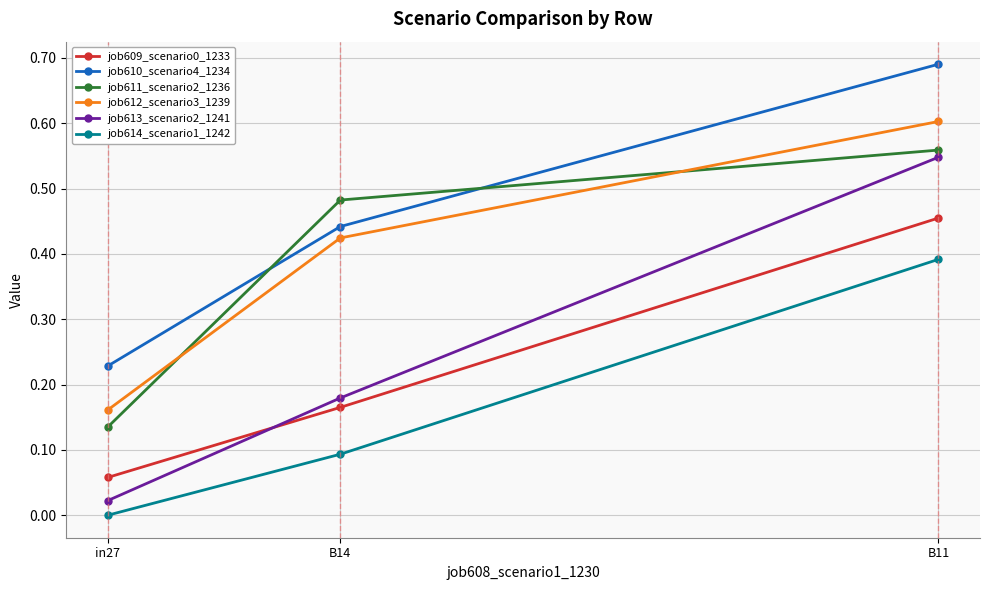

At how many categories does at least one series exceed 0?

3